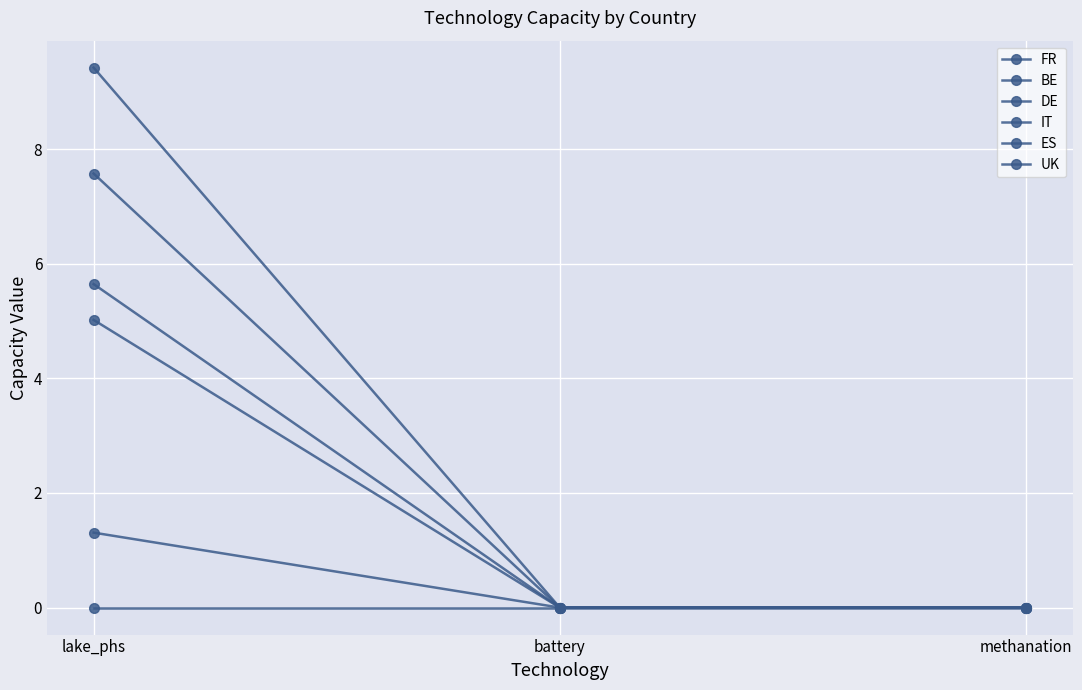

What is the sum of all IT values?

7.6